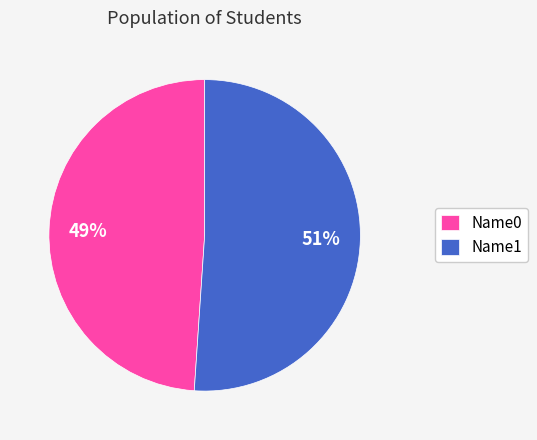

True or false: Name0 accounts for 49% of the total.

True